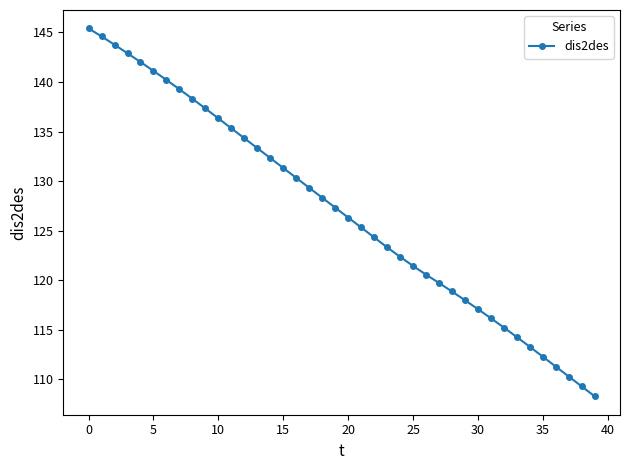

Reading left to right, what are all the values shown in this chart?

145.4	144.6	143.8	142.9	142.0	141.1	140.2	139.3	138.3	137.3	136.3	135.3	134.3	133.3	132.3	131.3	130.3	129.3	128.3	127.3	126.3	125.3	124.3	123.3	122.4	121.5	120.6	119.7	118.9	118.0	117.1	116.2	115.2	114.3	113.3	112.3	111.3	110.3	109.3	108.3